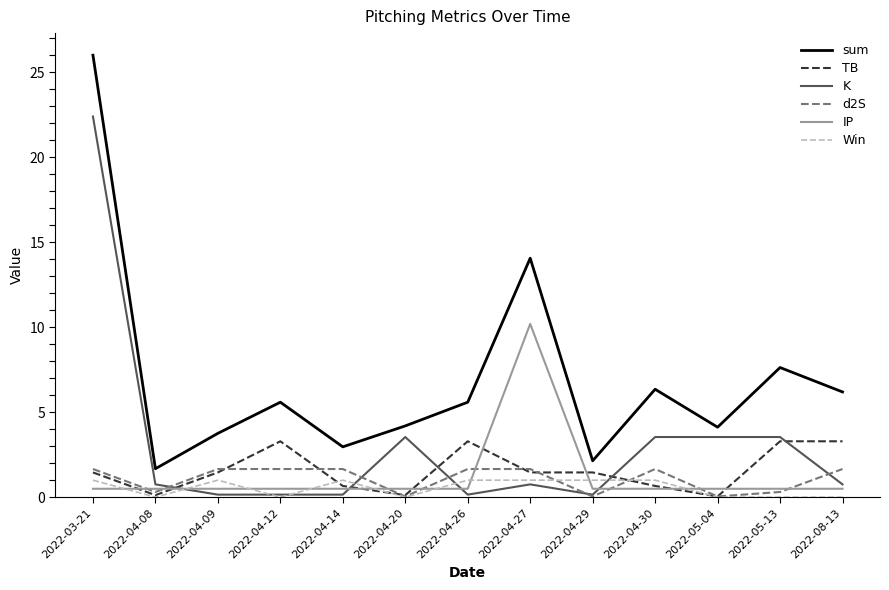

What is the sum of all TB values?

20.6